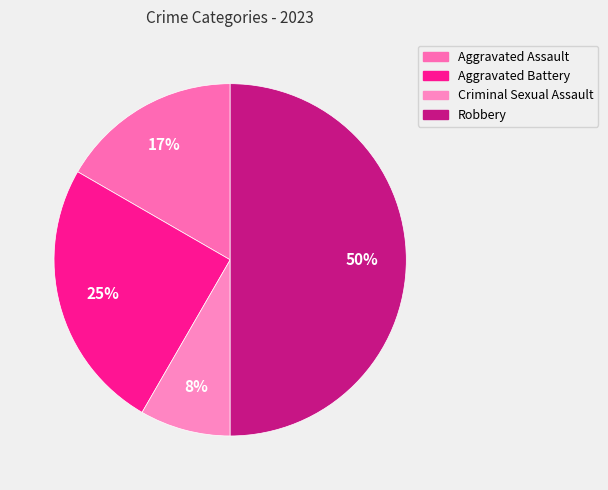

What is the smallest slice in the pie chart?

Criminal Sexual Assault